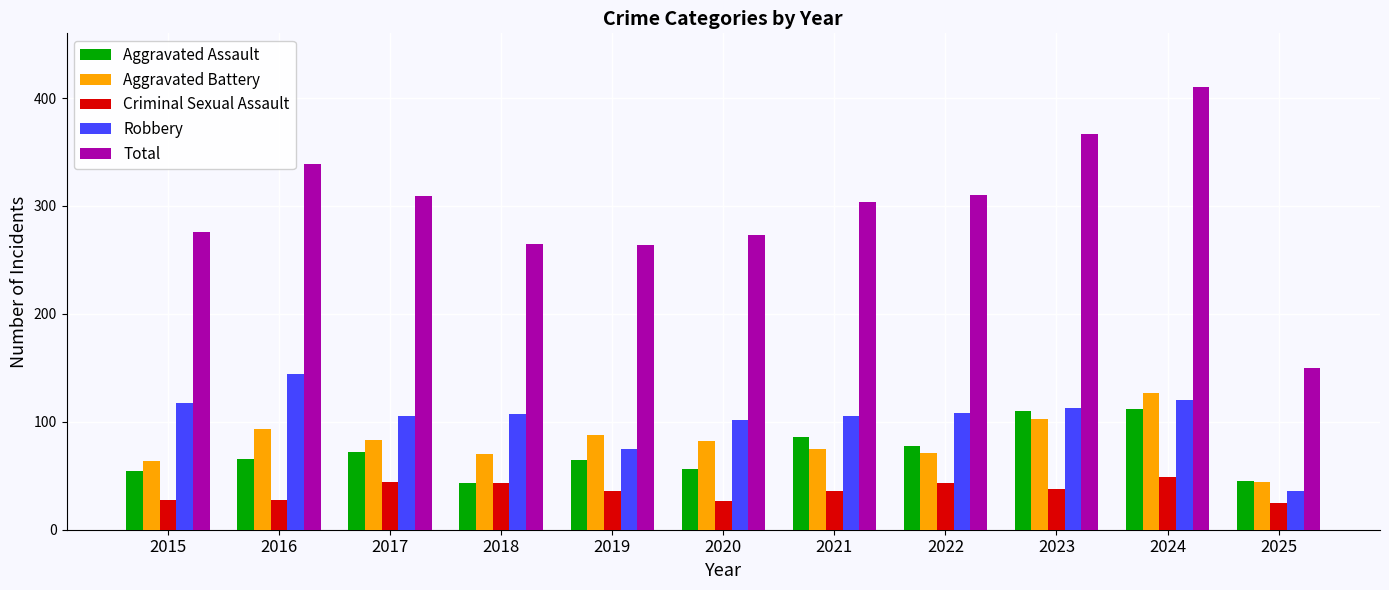

True or false: Aggravated Assault has a value of 54 at 2022.

False